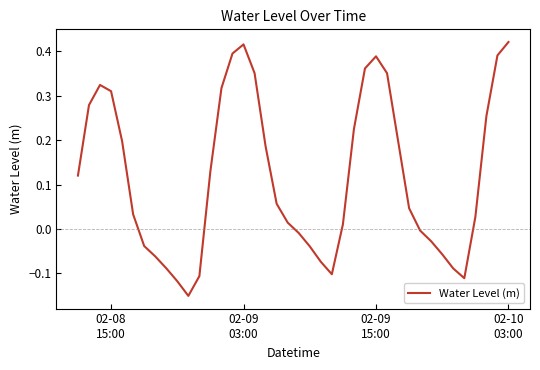

What is the difference between the maximum and minimum values?

0.6